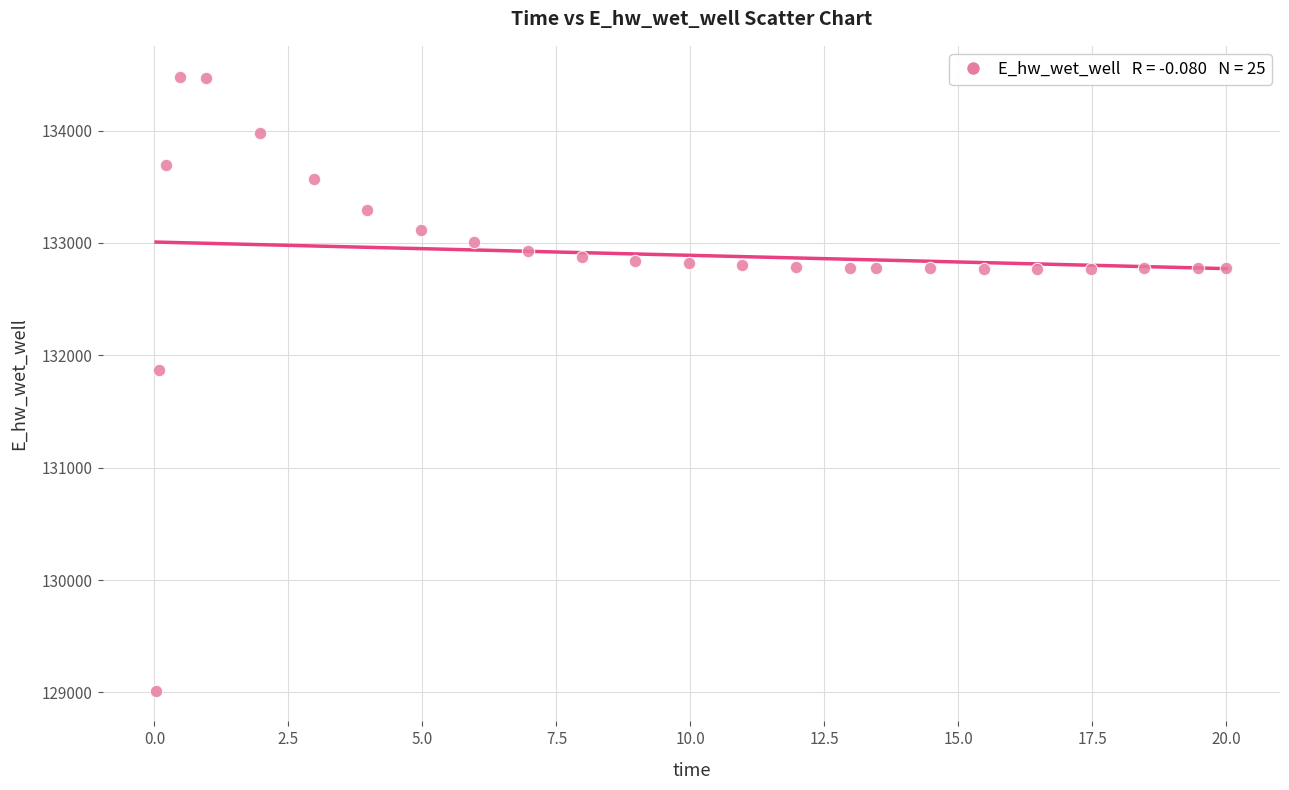

What is the range of X values (max minus min)?

20.0